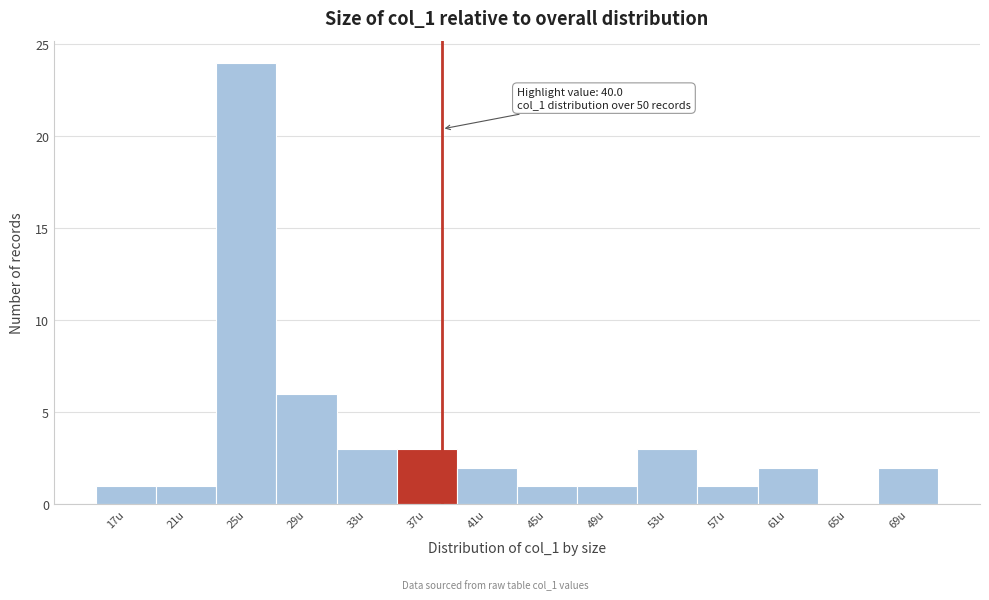

Reading right to left, what are all the values shown in this chart?

69u=2	65u=0	61u=2	57u=1	53u=3	49u=1	45u=1	41u=2	37u=3	33u=3	29u=6	25u=24	21u=1	17u=1